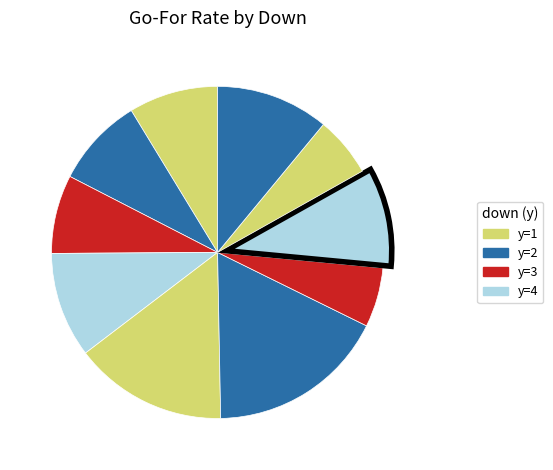

How many segments does this pie chart have?

10